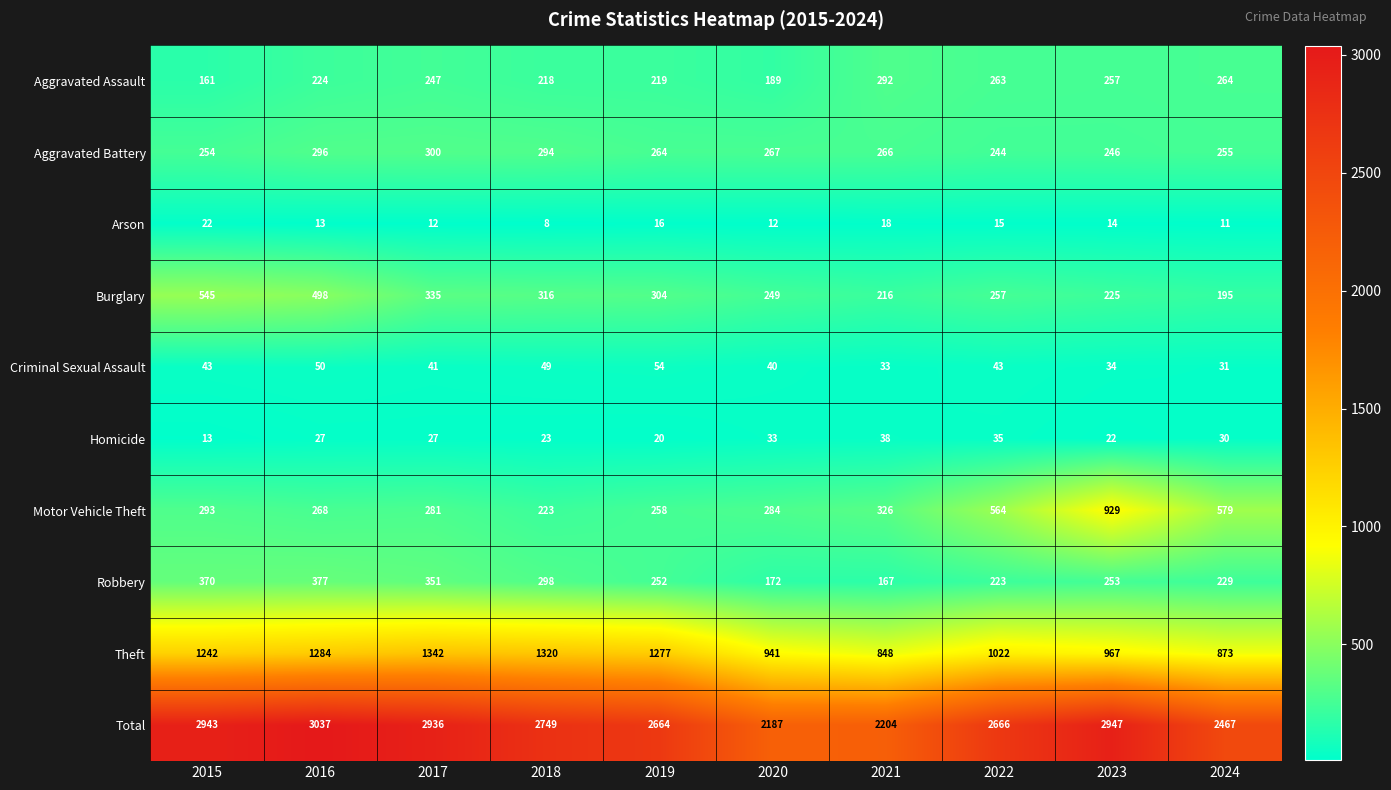

What is the total value across all series at 2019?

5328